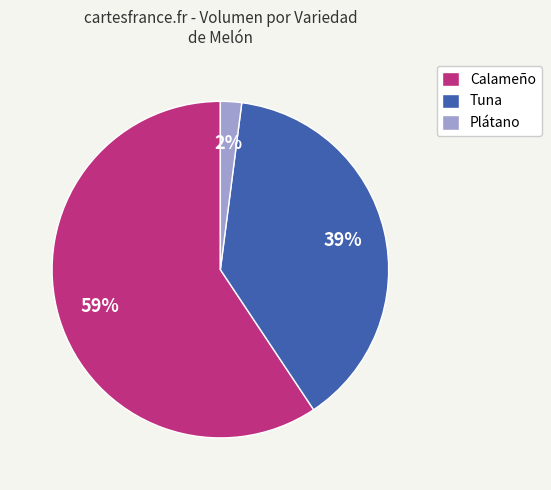

Which category has the smallest portion of the pie?

Plátano